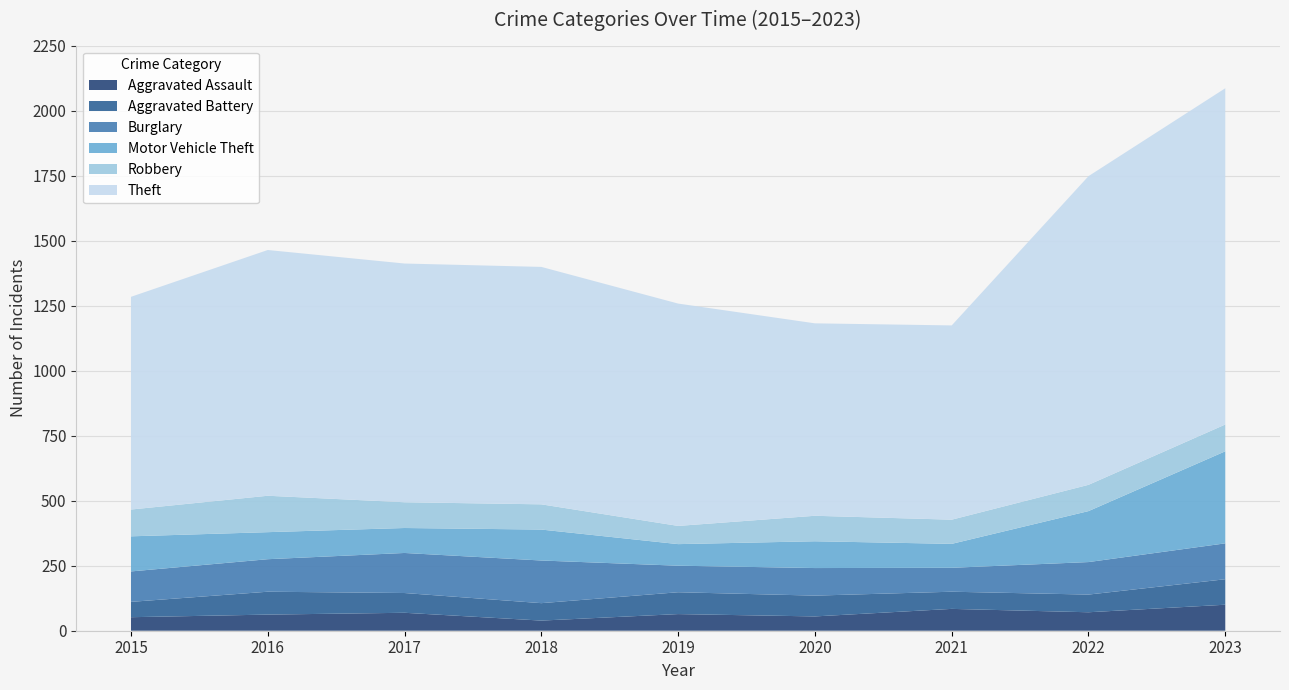

Reading left to right, extract all data points from this chart.

Aggravated Assault: 52	62	69	39	64	55	84	71	100
Aggravated Battery: 59	88	76	67	84	80	66	68	98
Burglary: 117	125	154	164	102	106	92	125	138
Motor Vehicle Theft: 135	104	96	119	83	103	92	196	354
Robbery: 103	140	99	97	70	98	93	101	103
Theft: 818	945	918	913	855	740	747	1187	1293